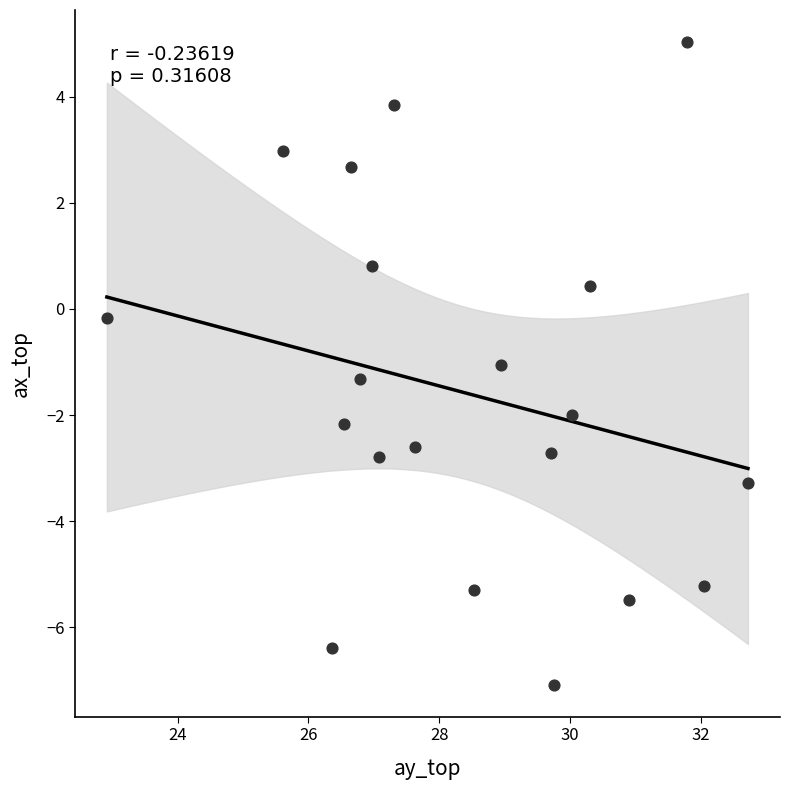

What is the range of Y values (max minus min)?

12.1